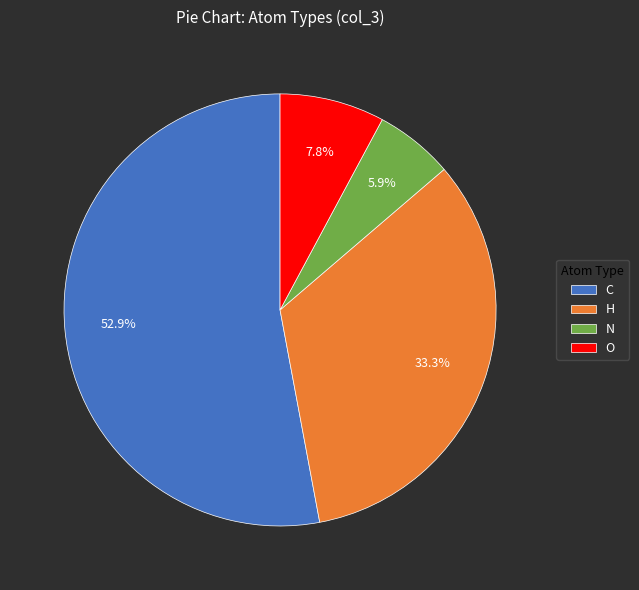

Rank the categories by value from highest to lowest.

C, H, O, N